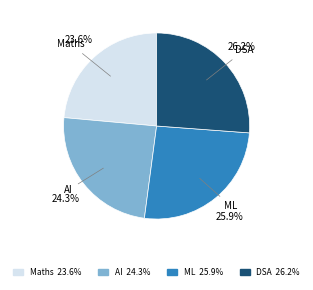

Which slice is the smallest?

Maths